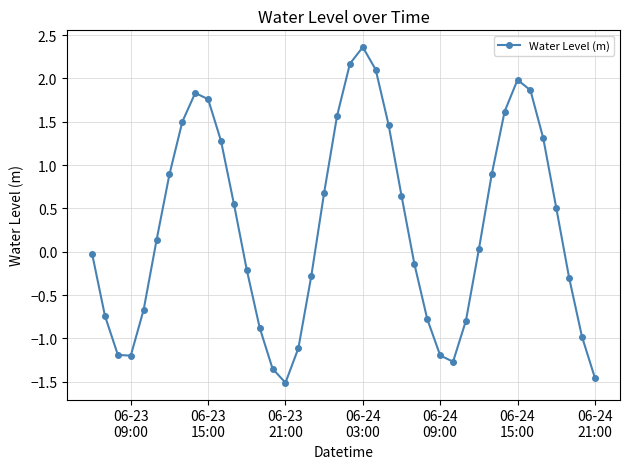

What is the difference between the second highest and minimum values?

3.7